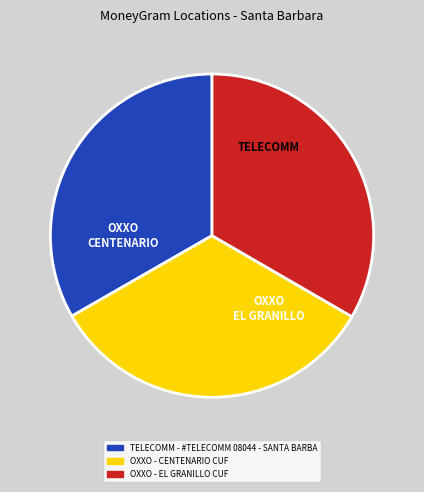

Approximately how many times larger is the value at TELECOMM - #TELECOMM 08044 - SANTA BARBA compared to OXXO - CENTENARIO CUF?

1.0